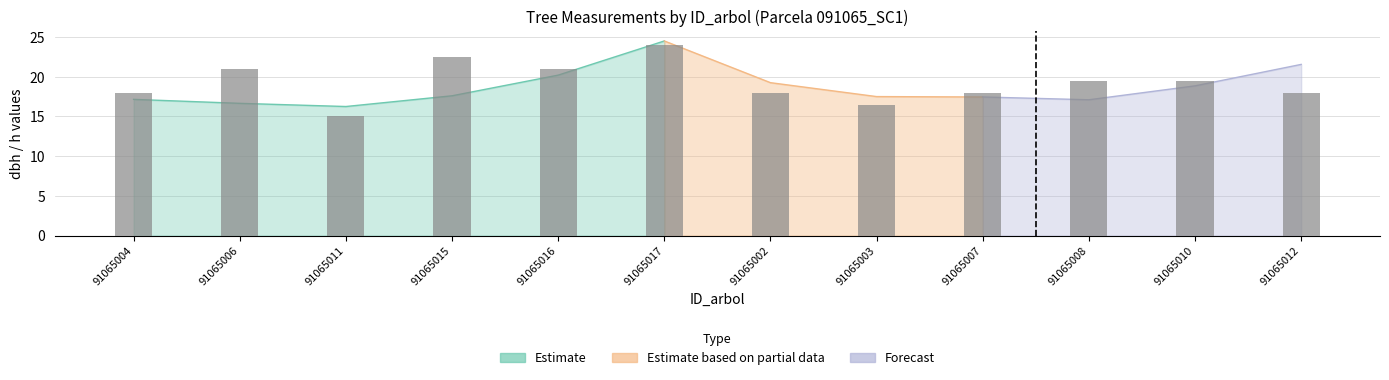

What position from the left is 91065016?

5